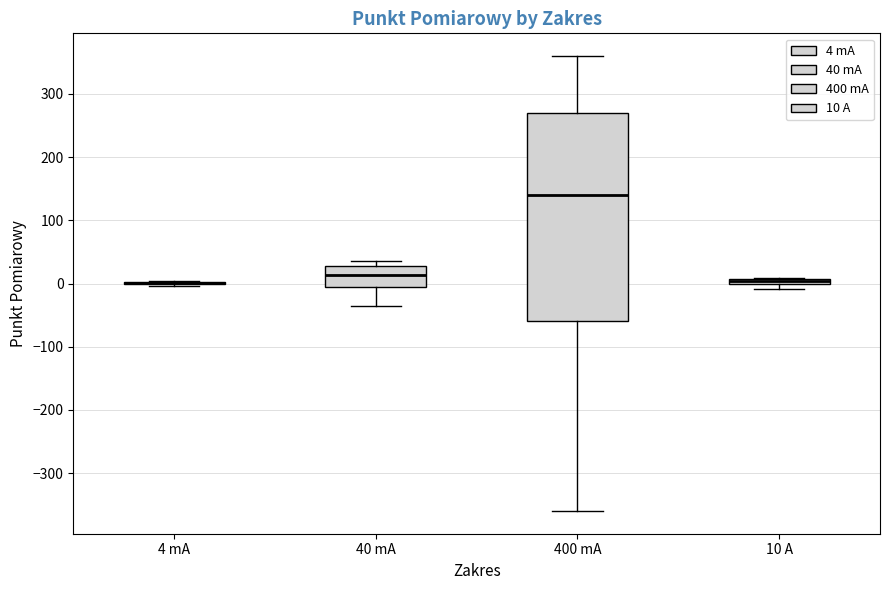

Where is the upper edge of the box for 10 A on the y-axis? The values are not printed on the chart, so give them approximately, as read against the axis.

10